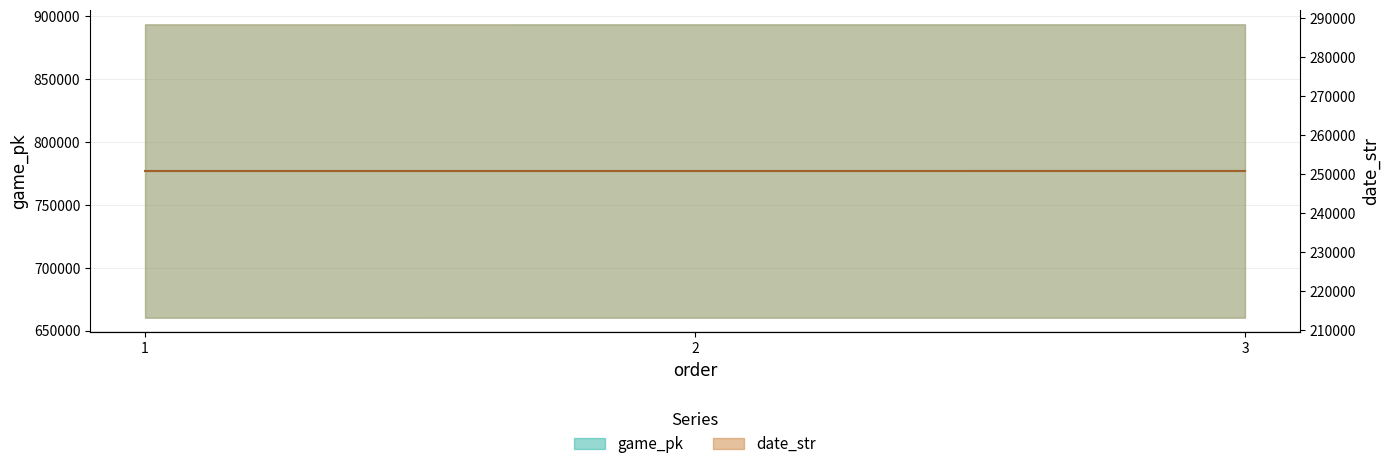

Is it true that date_str equals 106899 at 3?

False